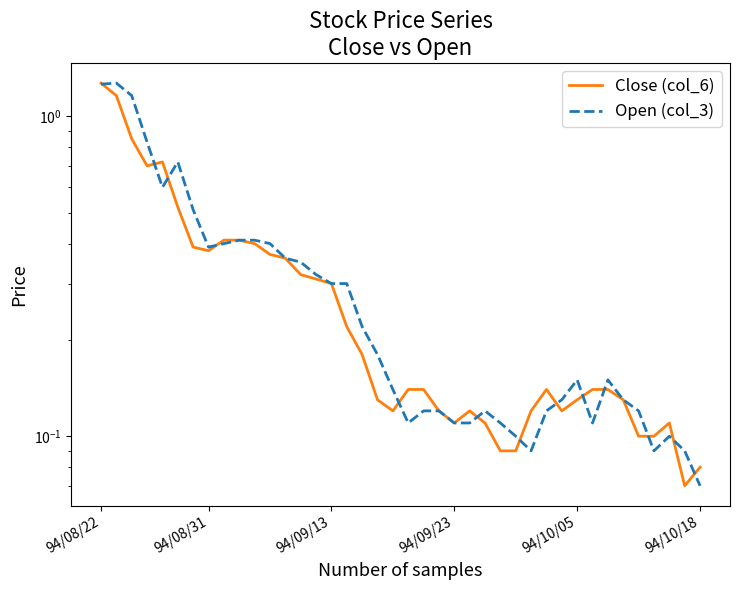

Which has a higher value, 6 or 16?

6